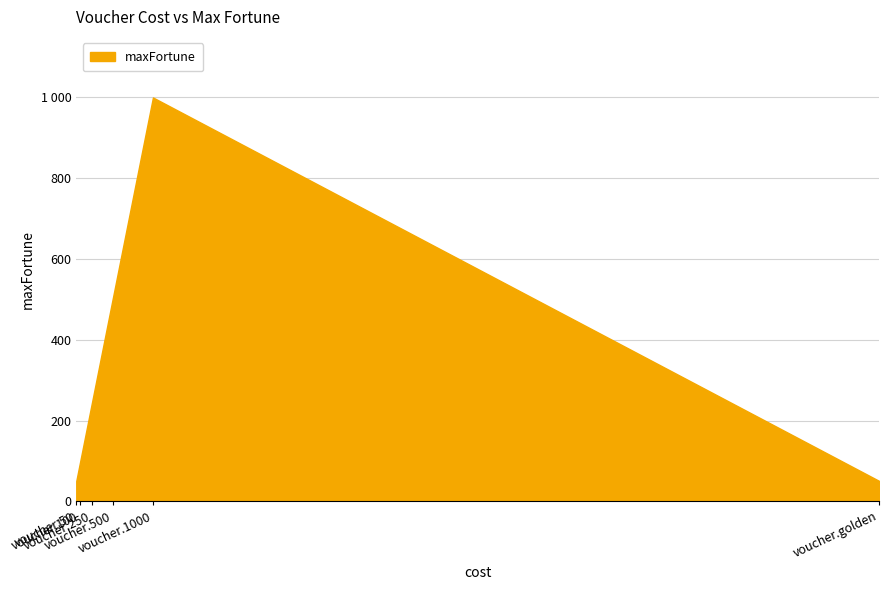

Does the chart have visible grid lines?

Yes